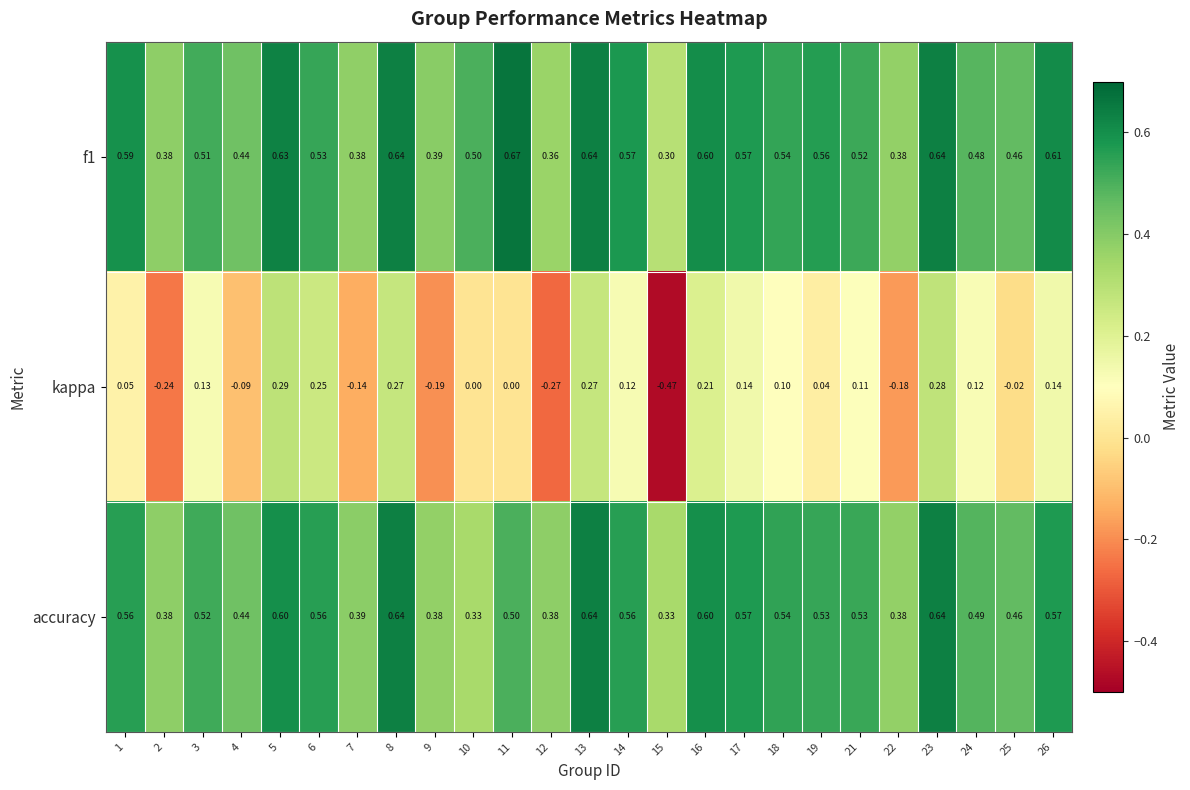

Is the value of accuracy at 22 greater than the value of f1 at 19?

No